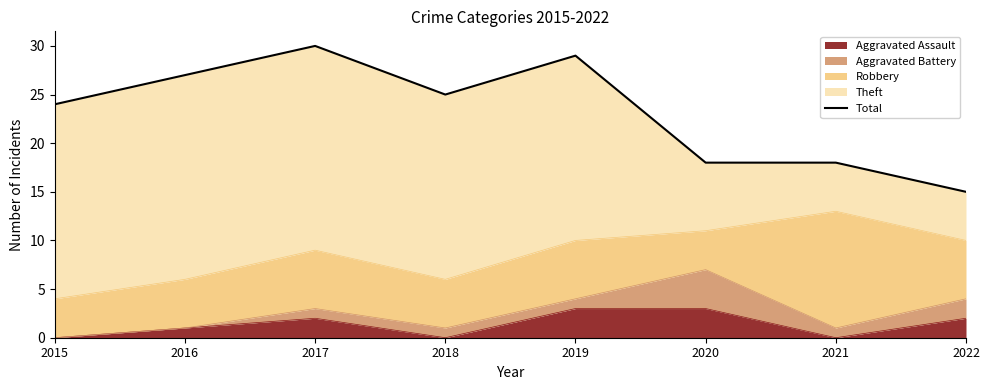

The Aggravated Assault series shows 0 at 2021. True or false?

True